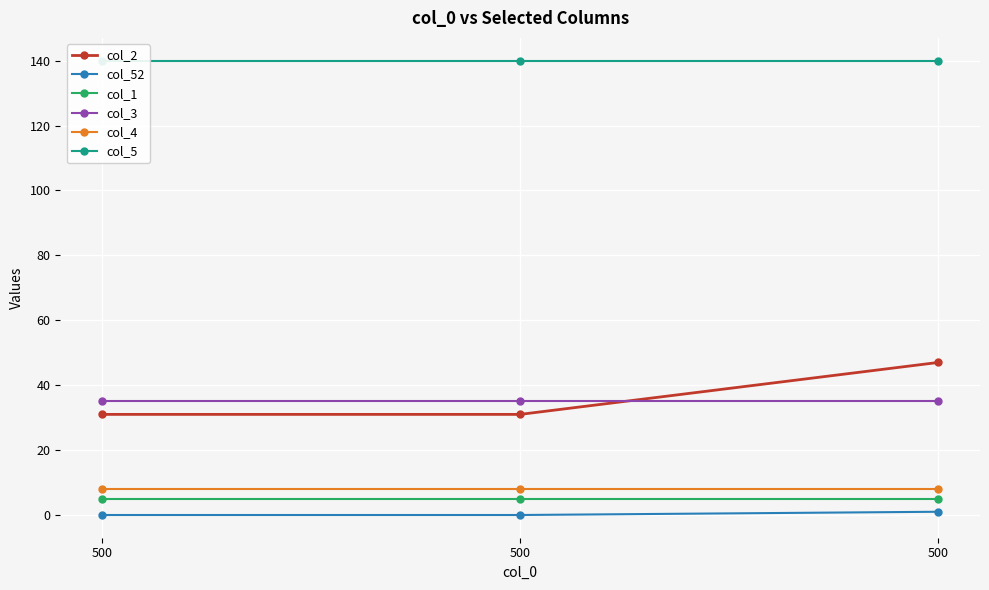

Rank the categories by col_52 value from lowest to highest.

500, 500, 500